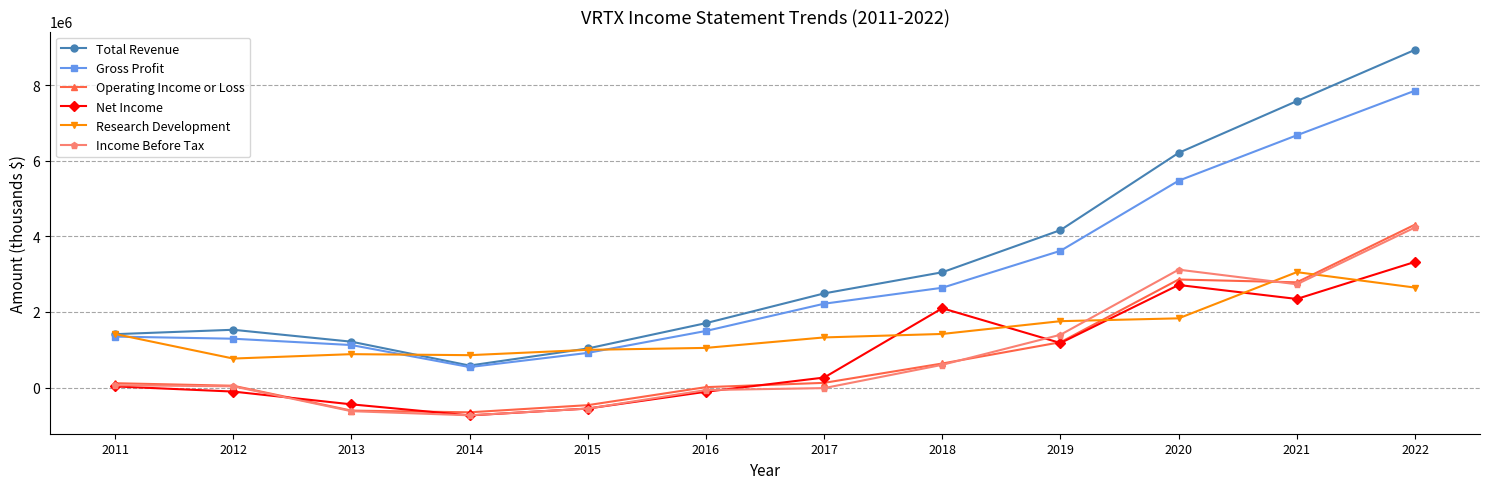

What is the difference between the maximum and minimum values in the Total Revenue series?

8350300